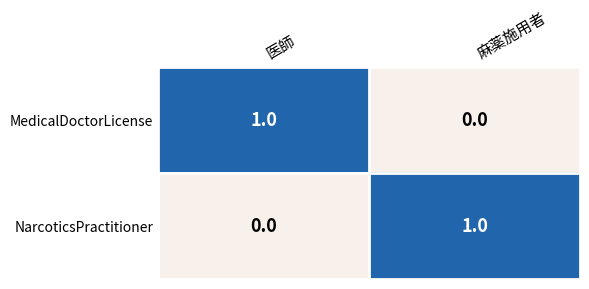

Reading left to right, transcribe all the data shown in this chart.

MedicalDoctorLicense: 1	0
NarcoticsPractitioner: 0	1